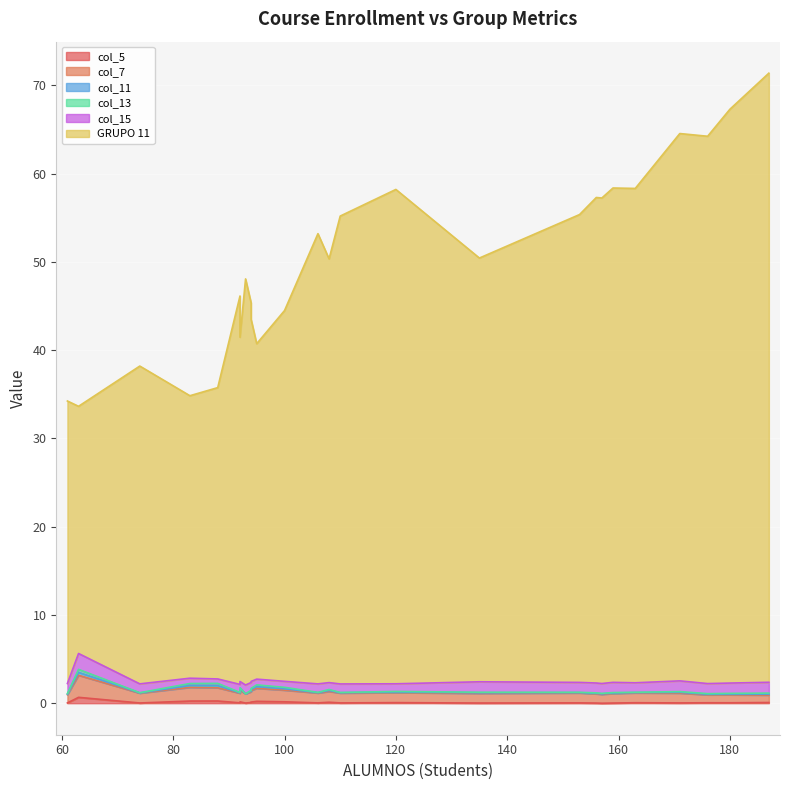

At which label is col_13 closest to 0?

93